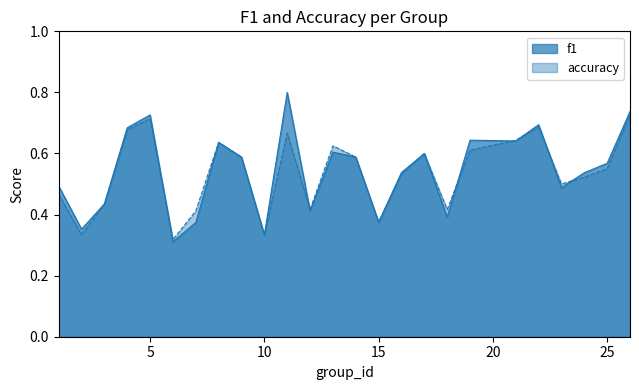

Which series has the largest range (max minus min)?

f1